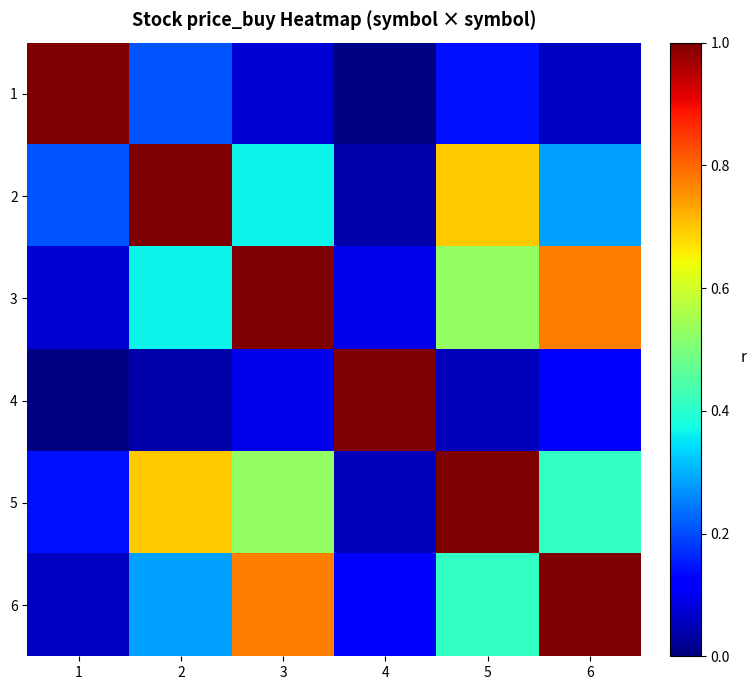

Reading left to right, what are all the values shown in this chart?

1: 1=1.0	2=0.2	3=0.1	4=0.0	5=0.1	6=0.1
2: 1=0.2	2=1.0	3=0.4	4=0.0	5=0.7	6=0.3
3: 1=0.1	2=0.4	3=1.0	4=0.1	5=0.5	6=0.8
4: 1=0.0	2=0.0	3=0.1	4=1.0	5=0.1	6=0.1
5: 1=0.1	2=0.7	3=0.5	4=0.1	5=1.0	6=0.4
6: 1=0.1	2=0.3	3=0.8	4=0.1	5=0.4	6=1.0